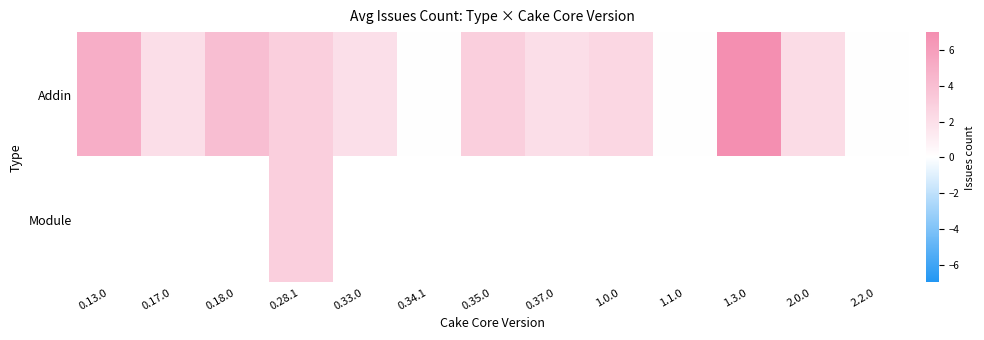

Between 0.18.0 and 0.13.0, which is larger?

0.13.0